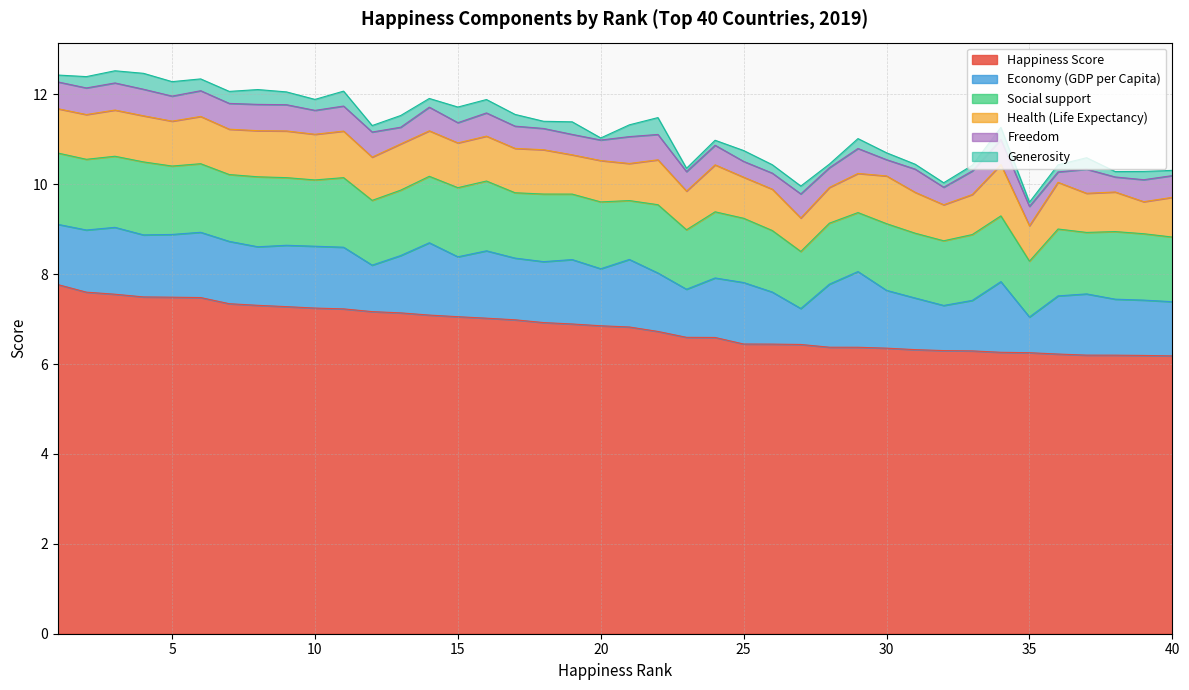

True or false: Generosity and Health (Life Expectancy) intersect in this chart.

False